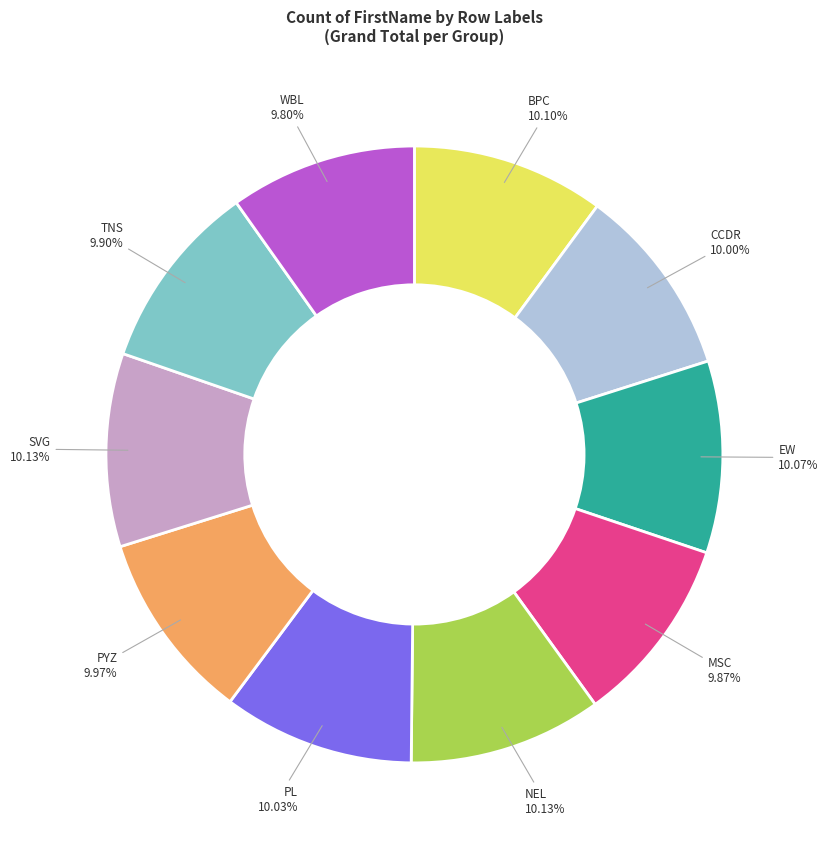

Approximately how many times larger is the value at WBL compared to PYZ?

1.0